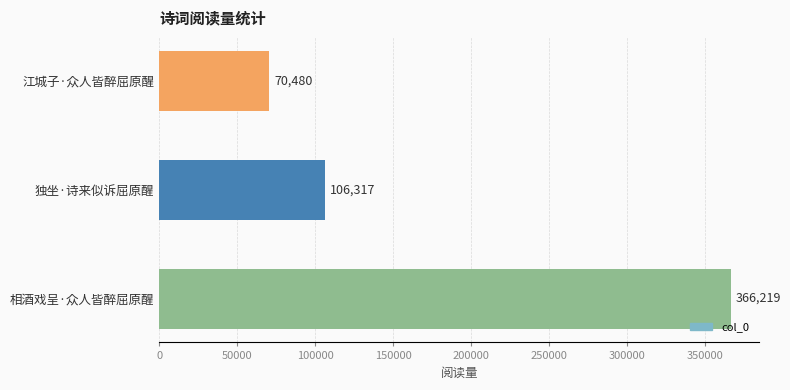

Reading top to bottom, extract all data points from this chart.

江城子·众人皆醉屈原醒=70480	独坐·诗来似诉屈原醒=106317	相酒戏呈·众人皆醉屈原醒=366219